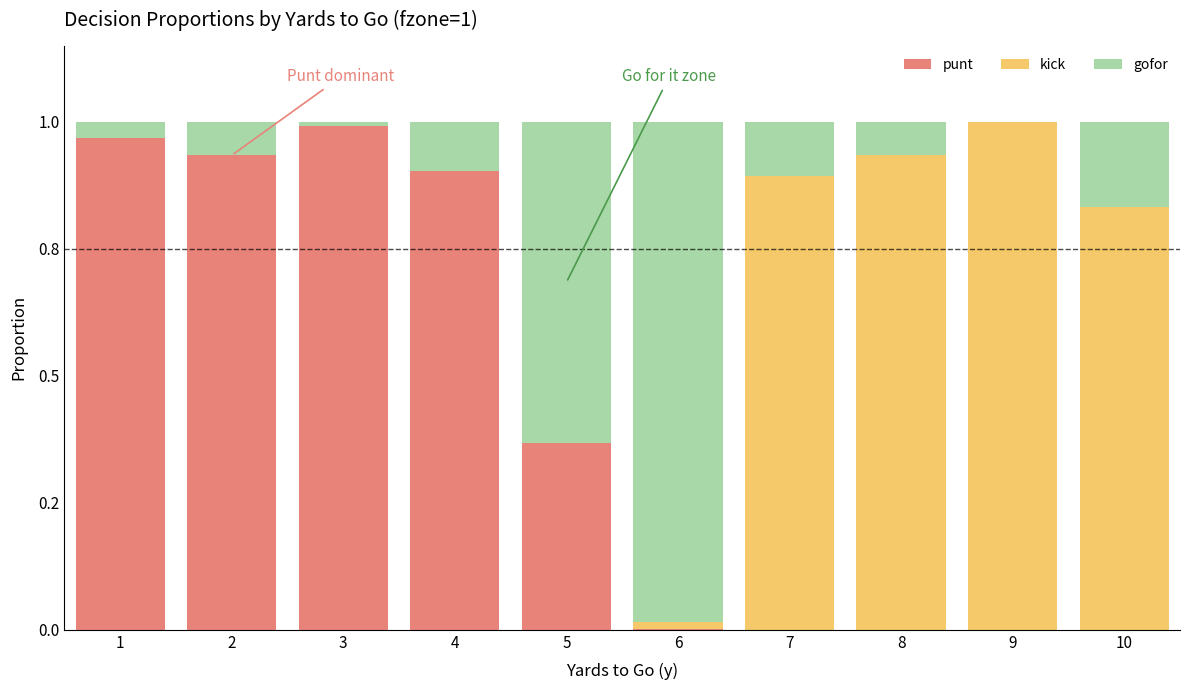

Which series changed the most between 5 and 8?

kick